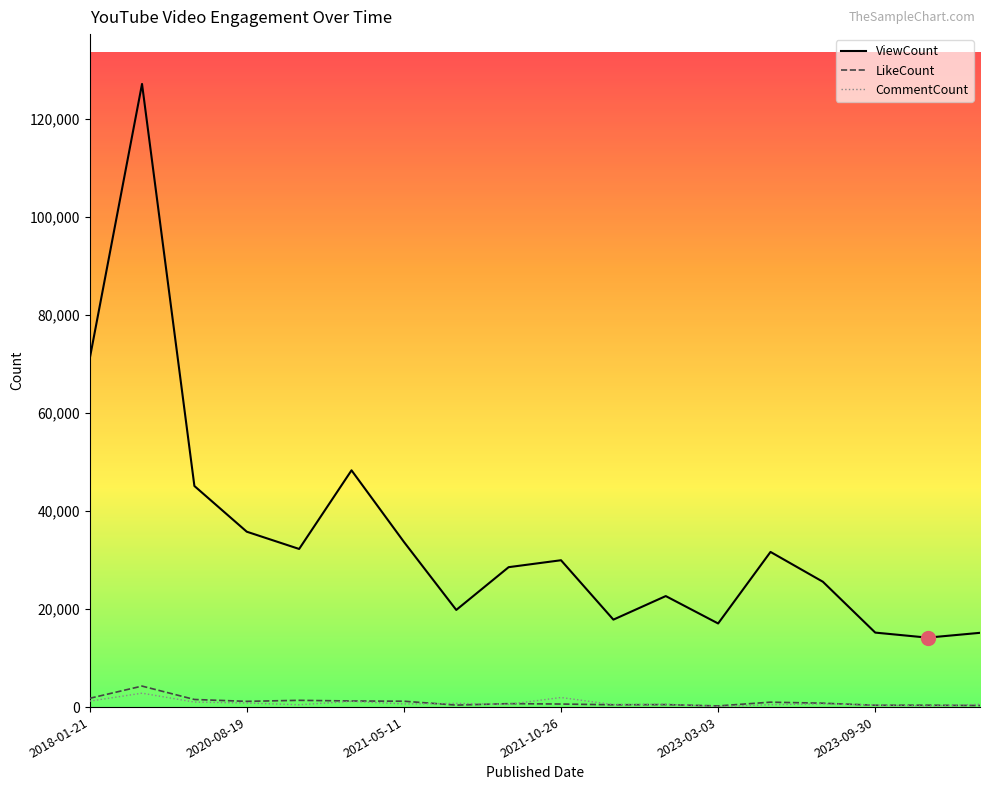

How many lines are shown in the chart?

3